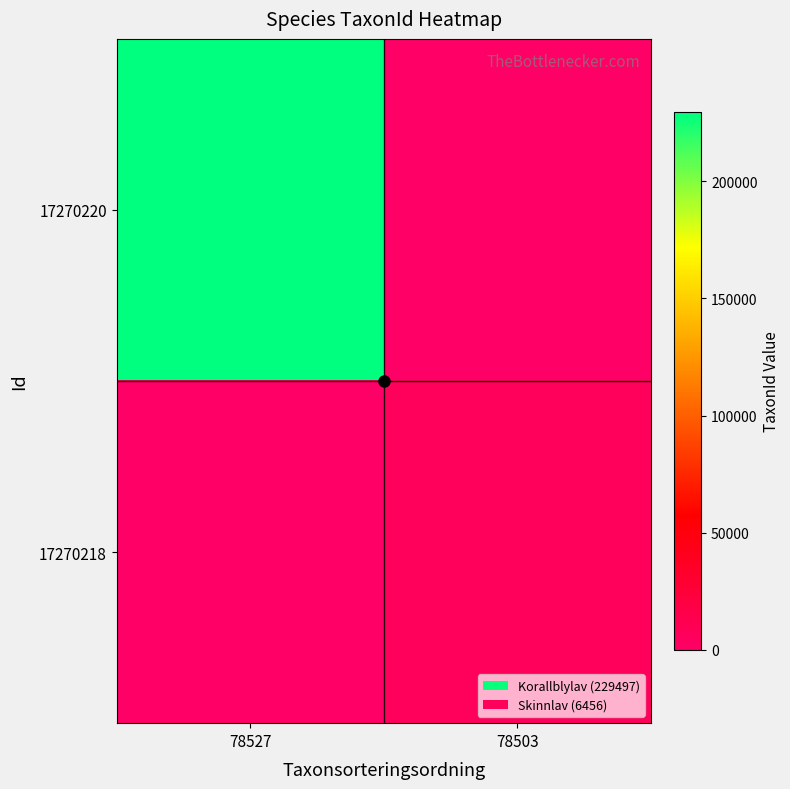

At which category is the sum across all series the highest?

78527